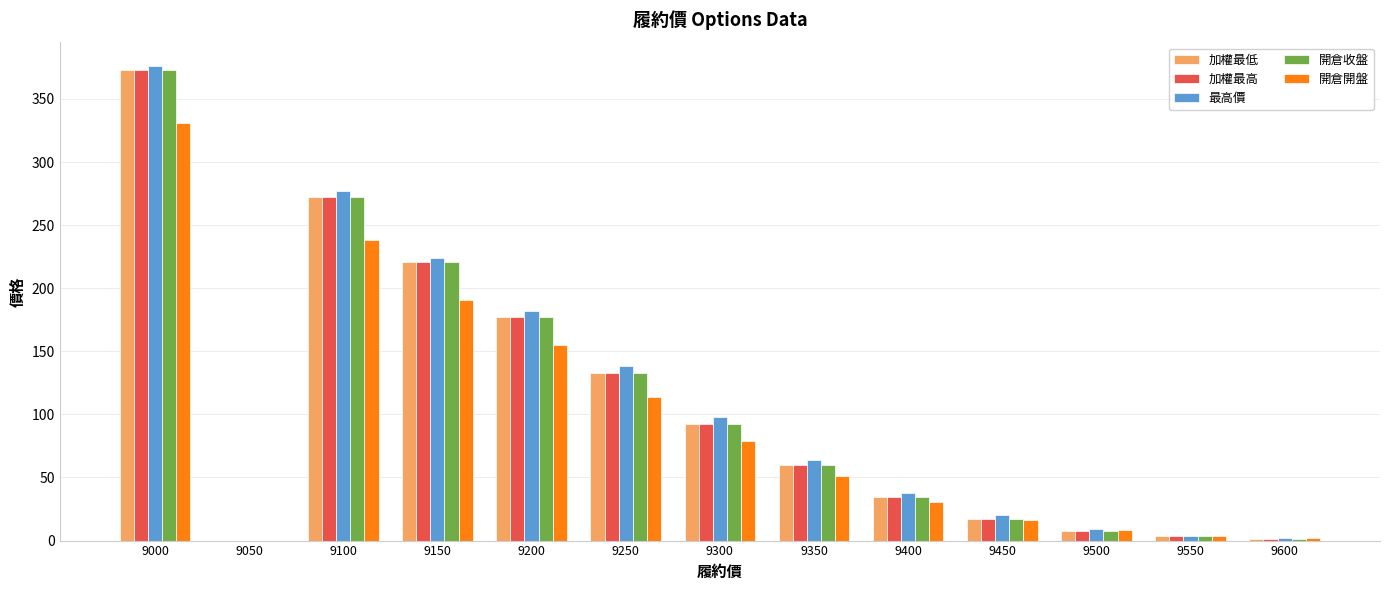

The 最高價 series shows 2.4 at 9600. True or false?

True